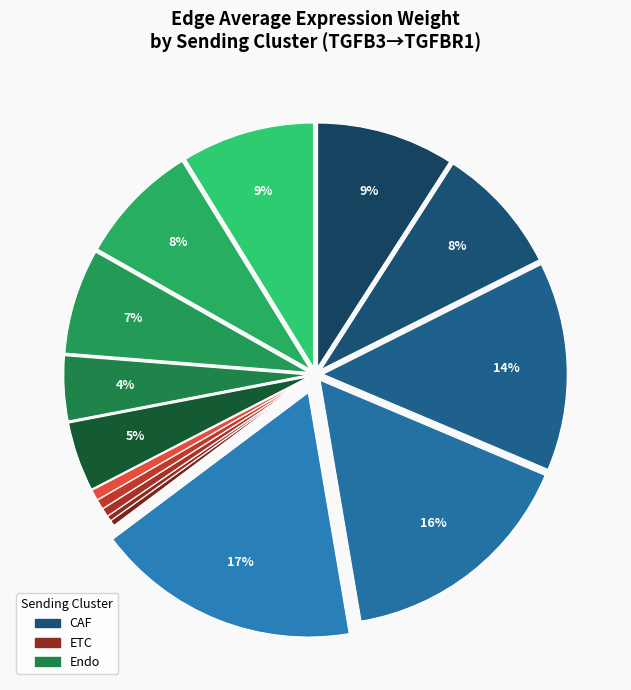

How many segments does this pie chart have?

15